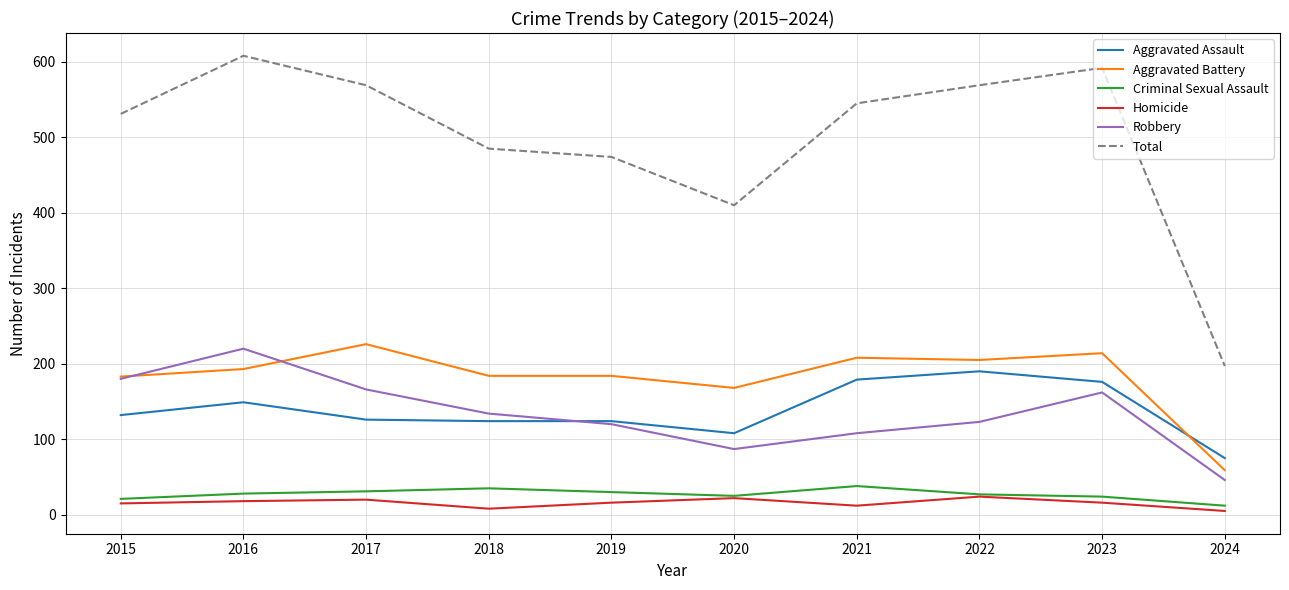

Which category has the highest value across all series?

2016